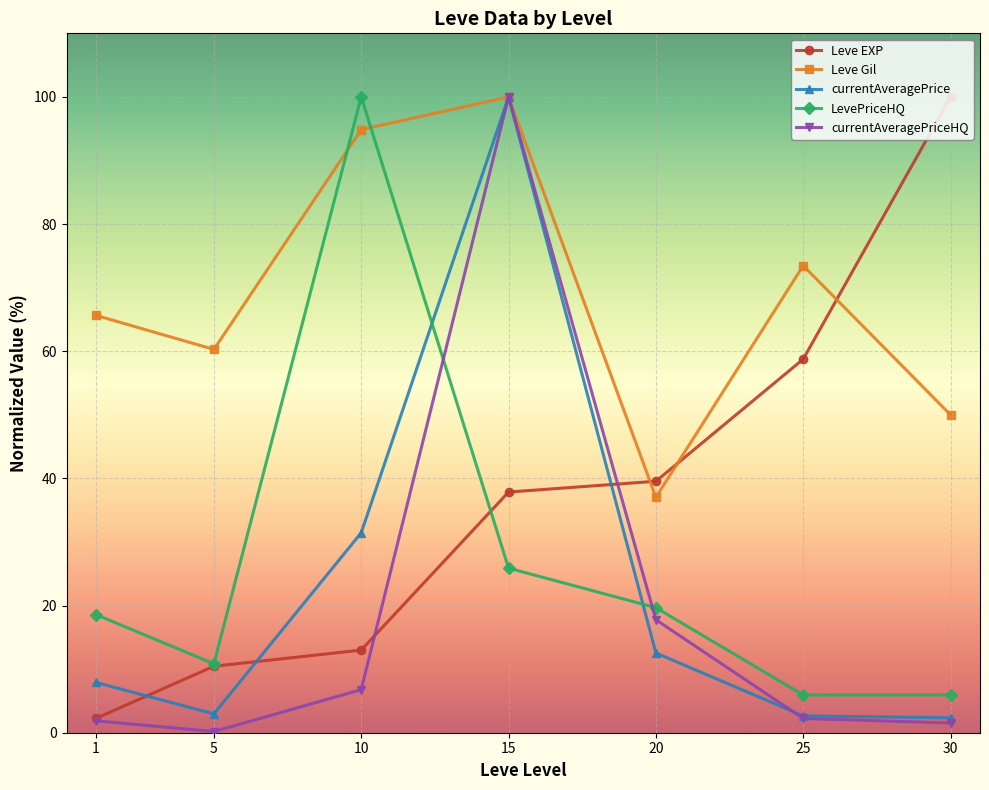

True or false: currentAveragePrice and currentAveragePriceHQ intersect in this chart.

True